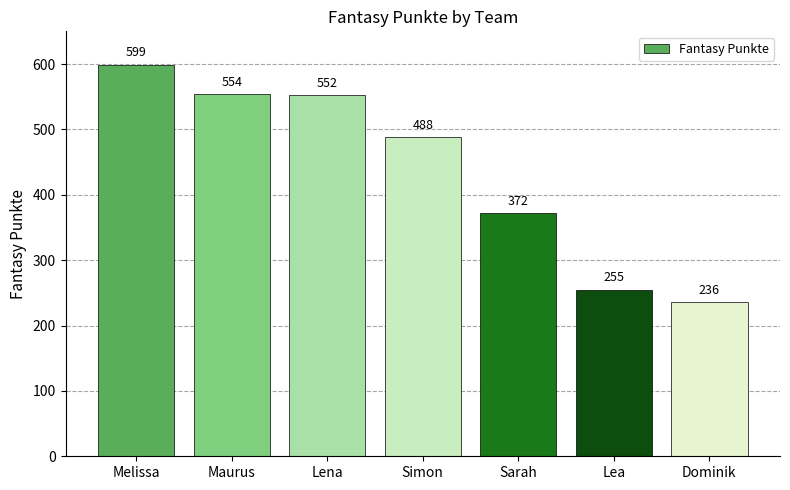

Reading left to right, list all the values displayed in this chart.

599	554	552	488	372	255	236